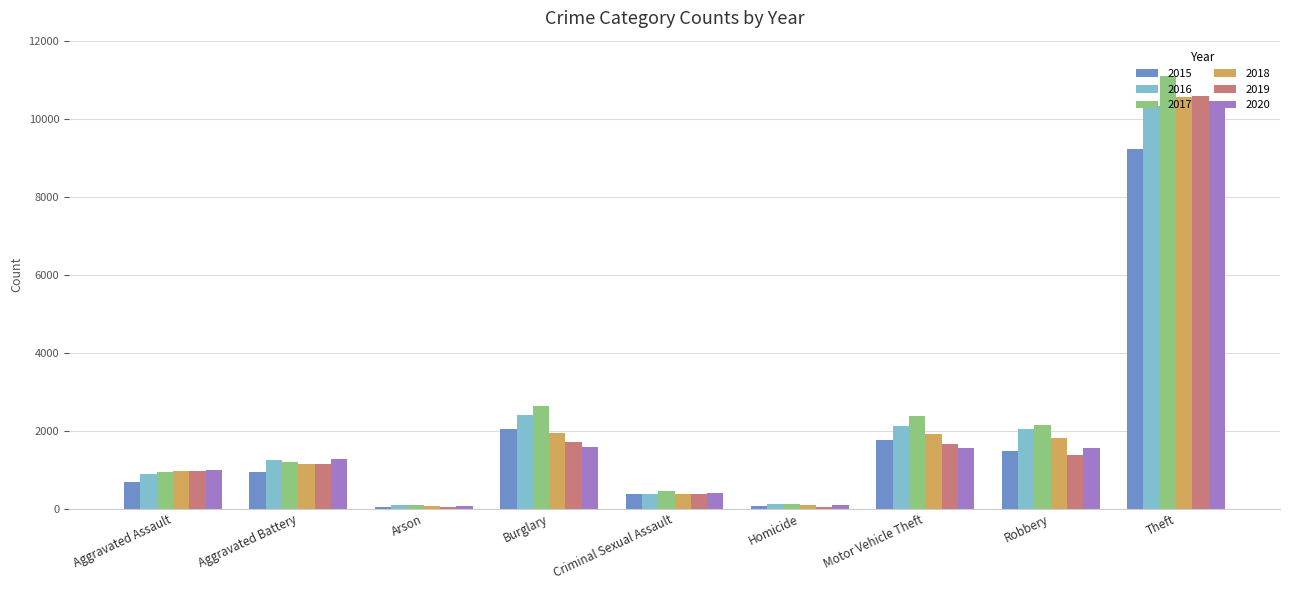

What is the difference between the 2016 values at Homicide and Aggravated Assault?

765